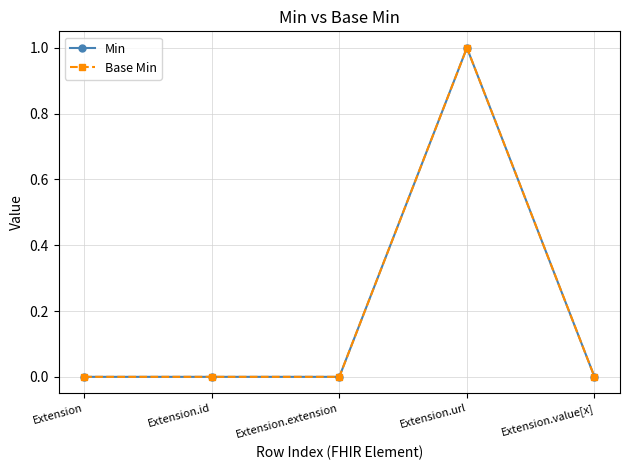

What is the label of the 1st point from the left?

Extension